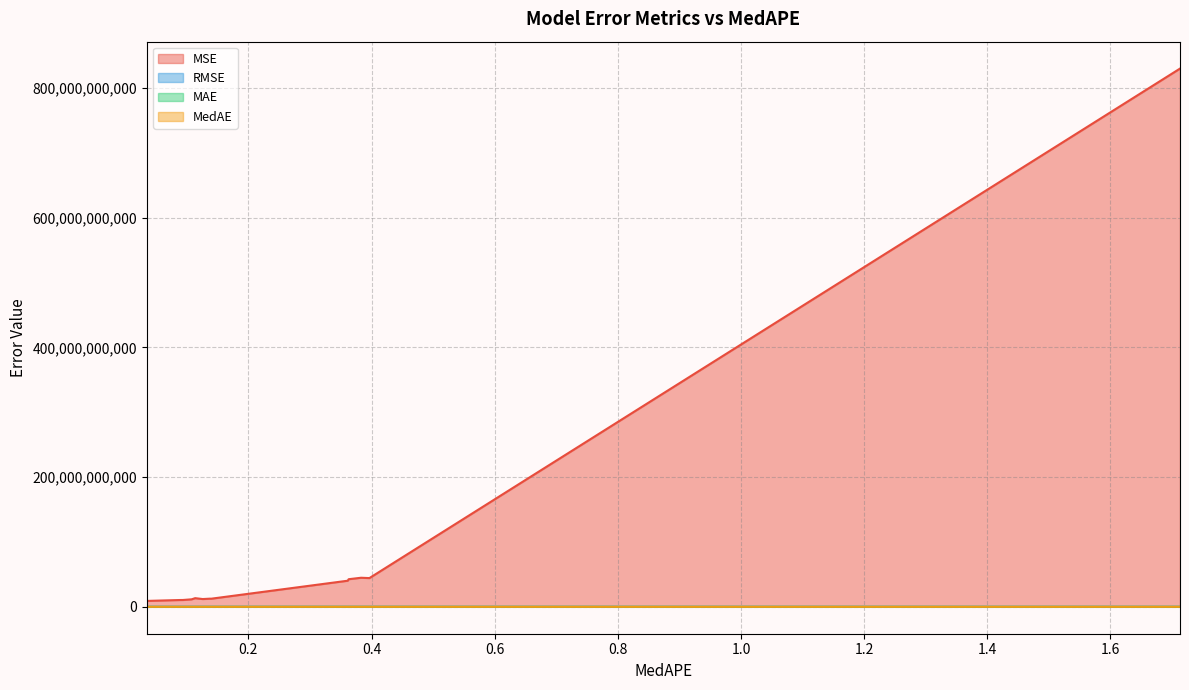

How many series are shown in this chart?

4